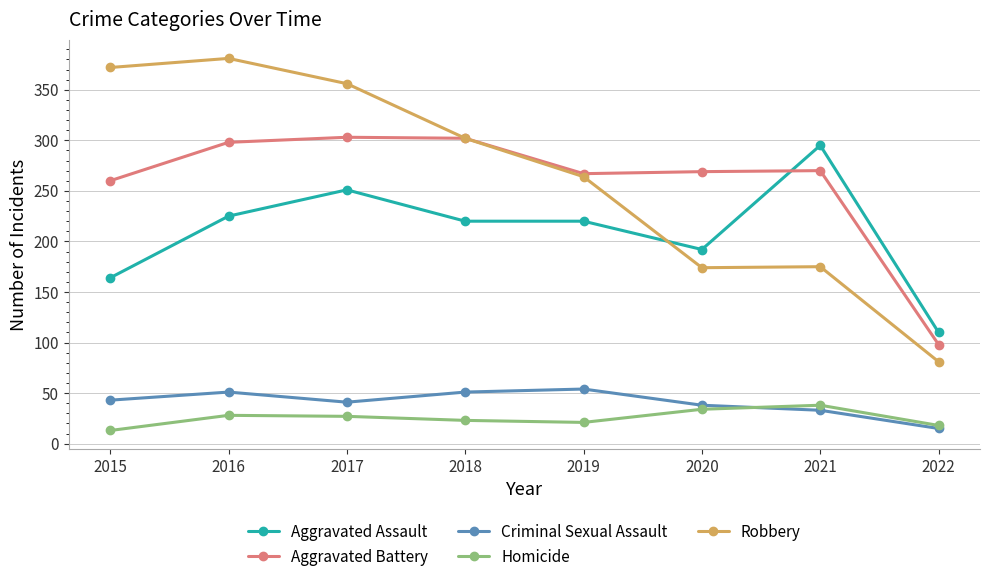

What is the approximate value of Aggravated Battery at 2020?

269